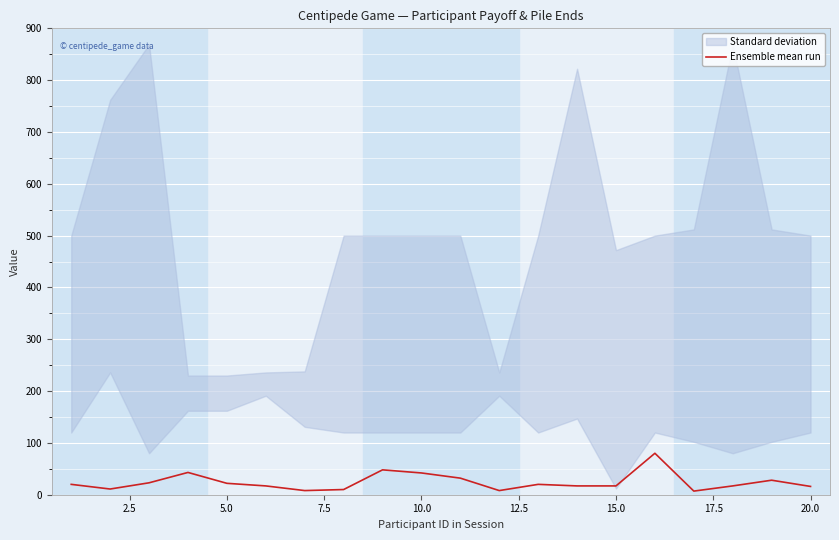

What is the value of the 10th point from the left?

42